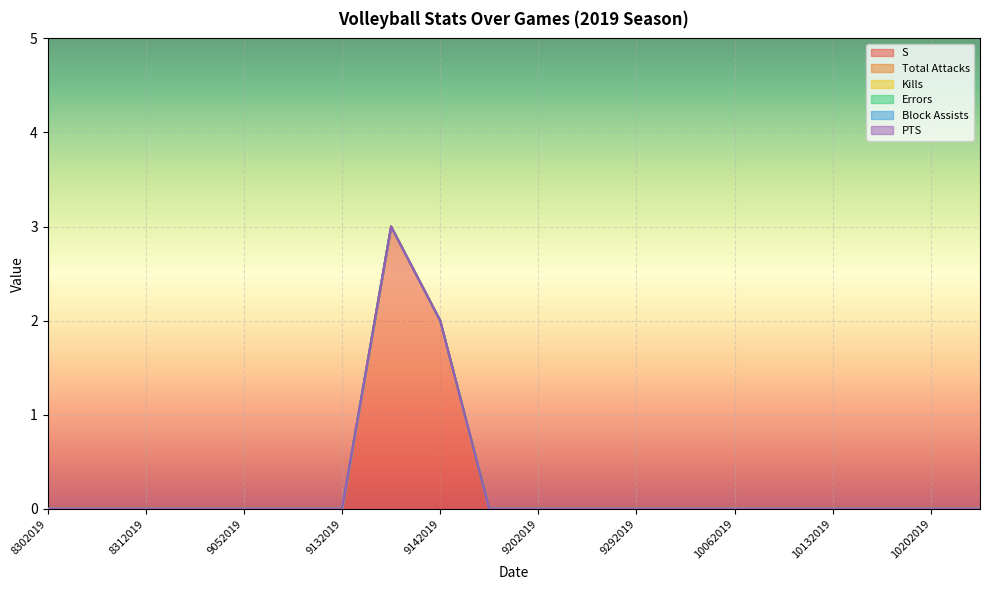

True or false: Kills and Total Attacks intersect in this chart.

False